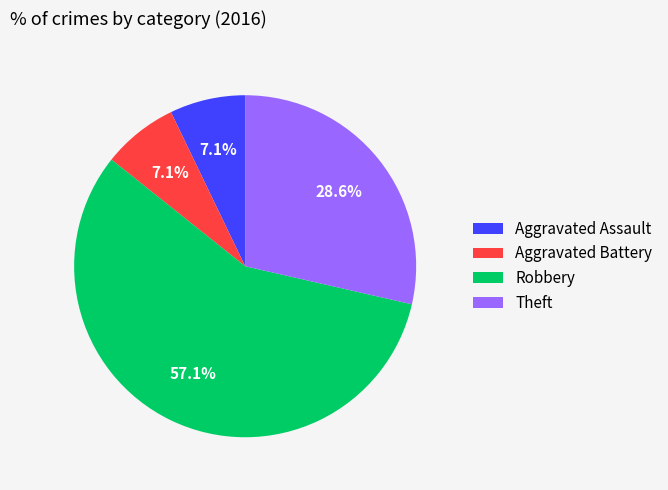

Is there a majority slice in this chart?

Yes